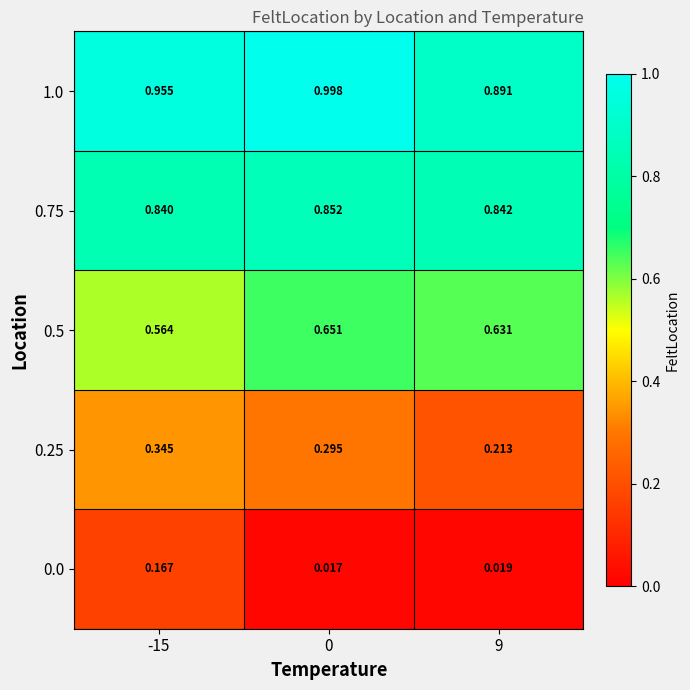

Is the value of 0.0 at 9 greater than the value of 0.75 at 9?

No